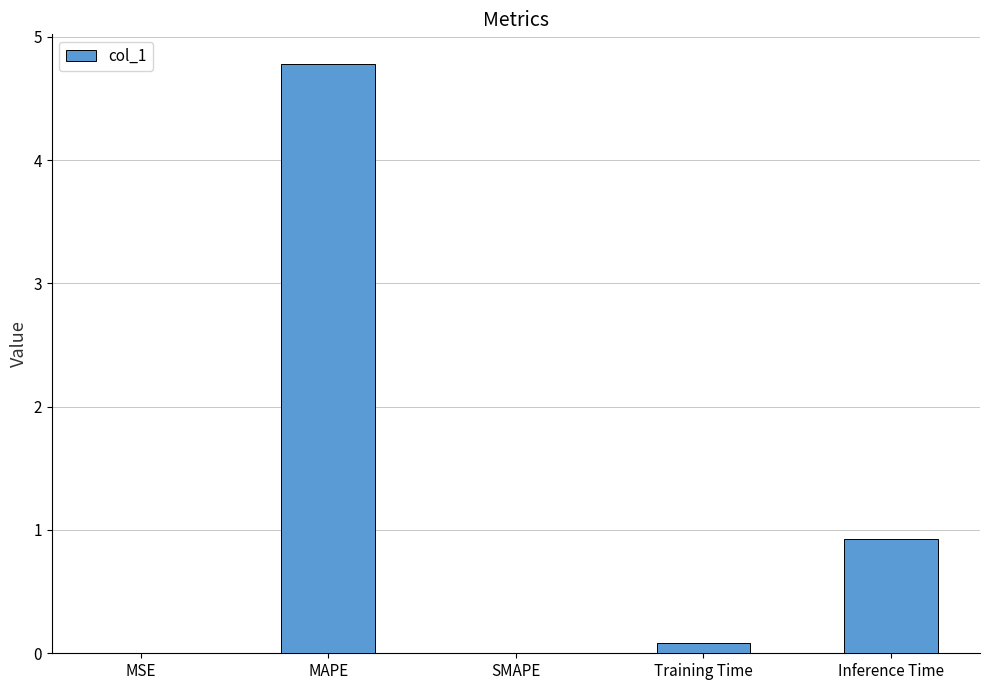

Are the bars horizontal?

No